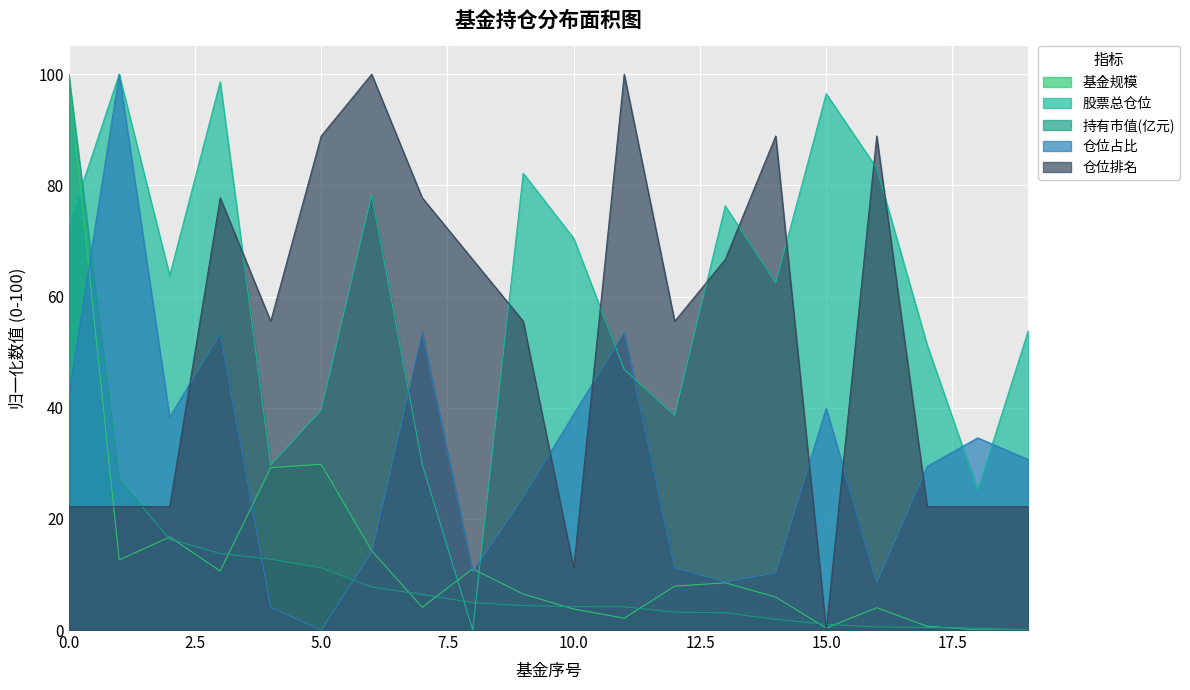

Which has a higher value, 2 or 8?

2